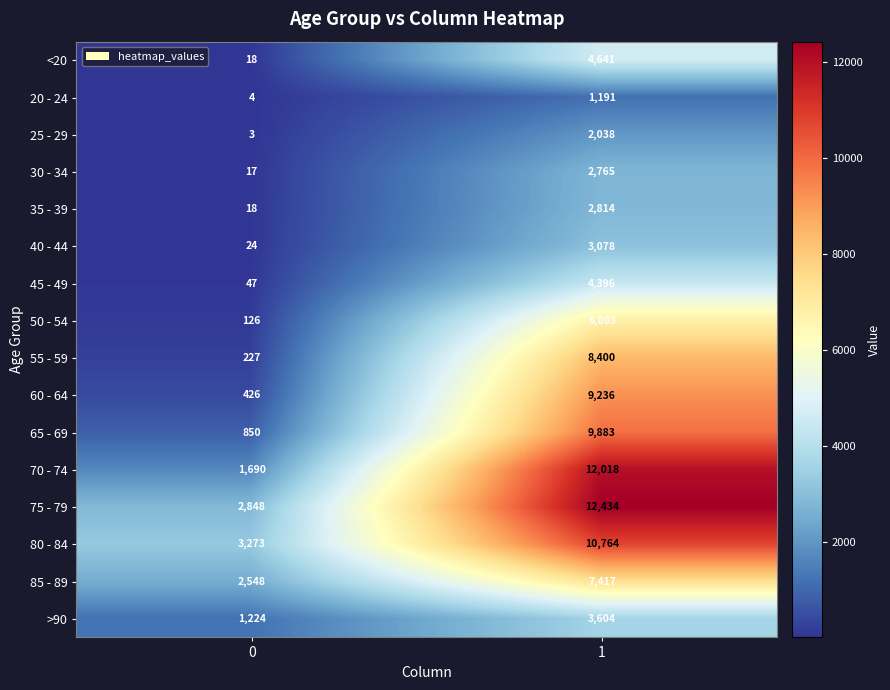

Which series has the widest spread of values?

70 - 74